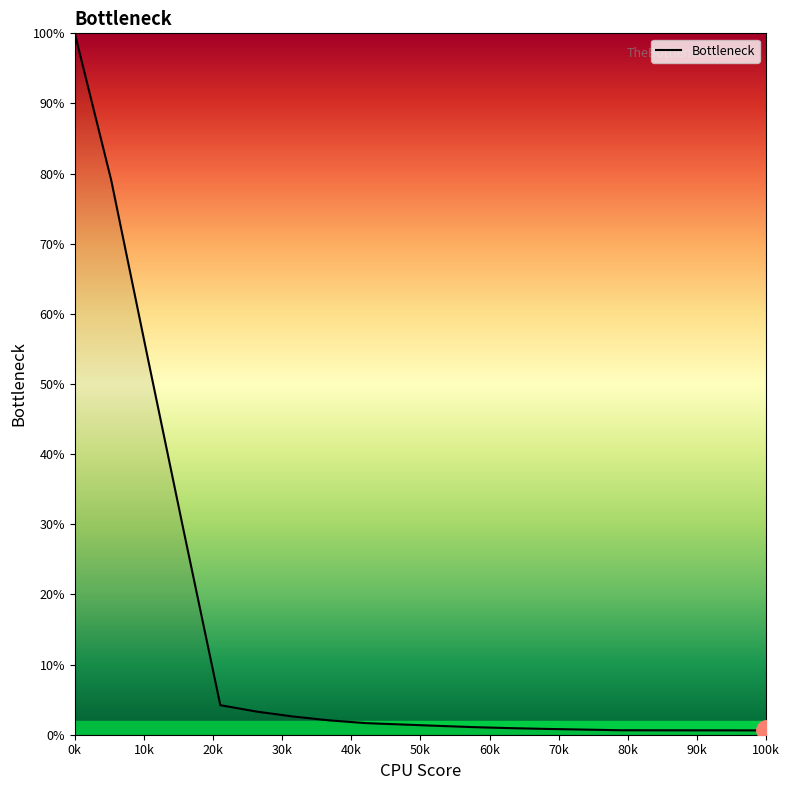

What is the difference between the maximum and minimum values?

99.4